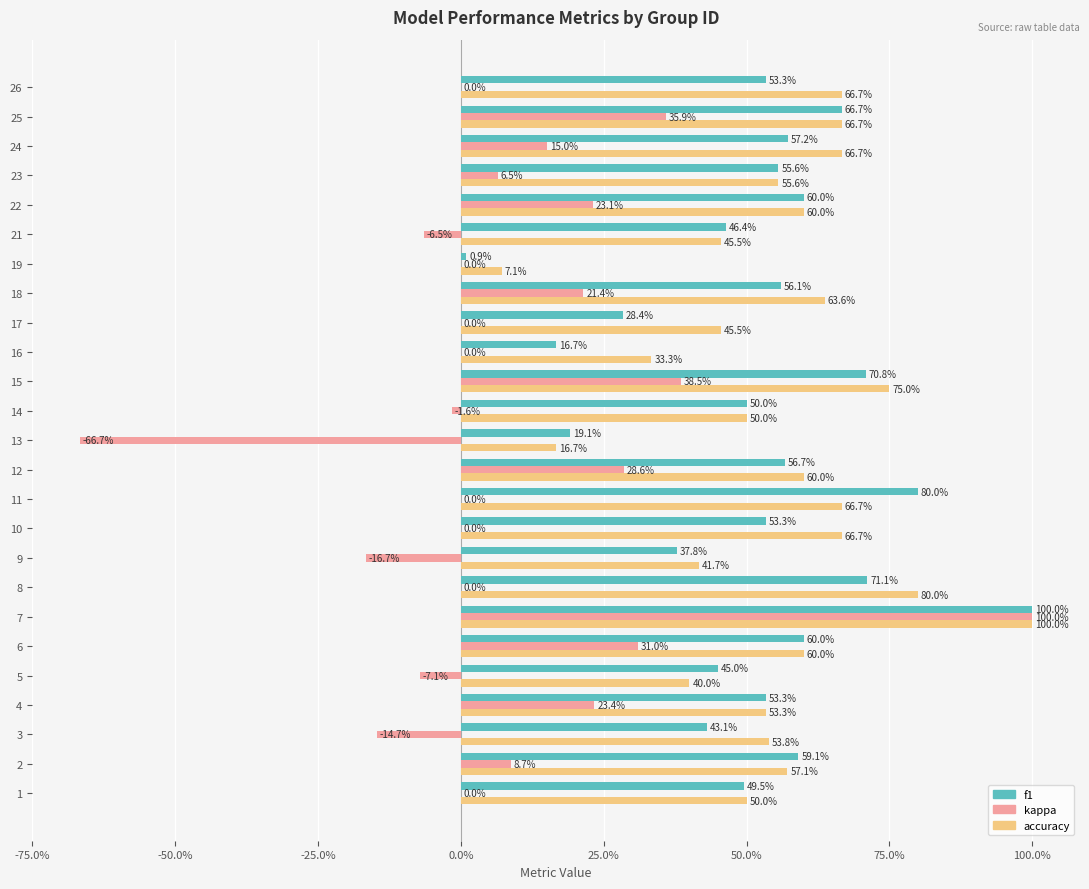

What are all the series names shown in the legend?

f1, kappa, accuracy